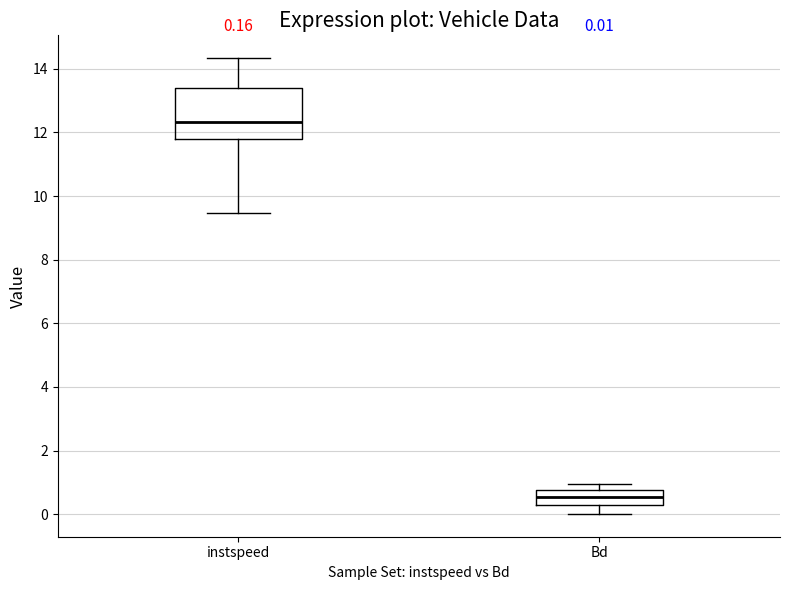

Which box has the lowest median line?

Bd